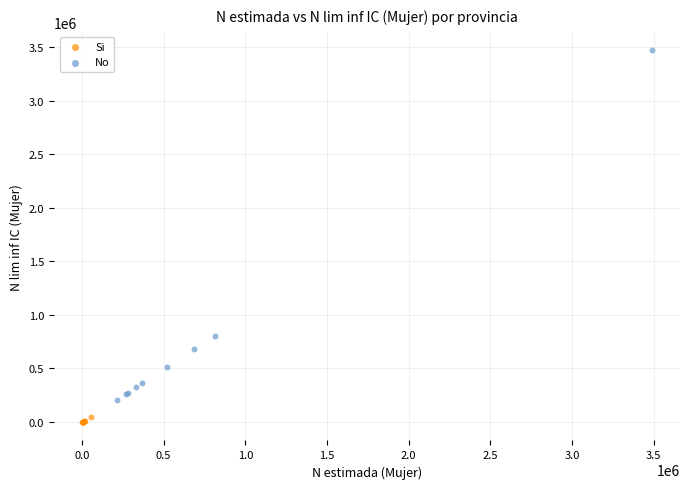

Which series contains the highest Y value?

No